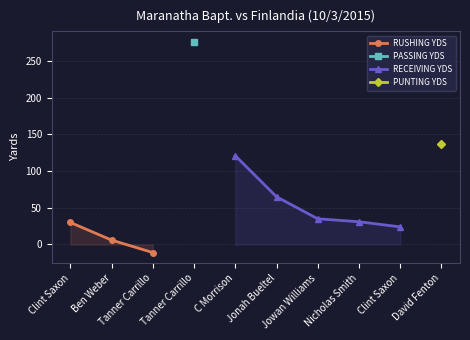

What is the label of the 5th point from the left?

C Morrison